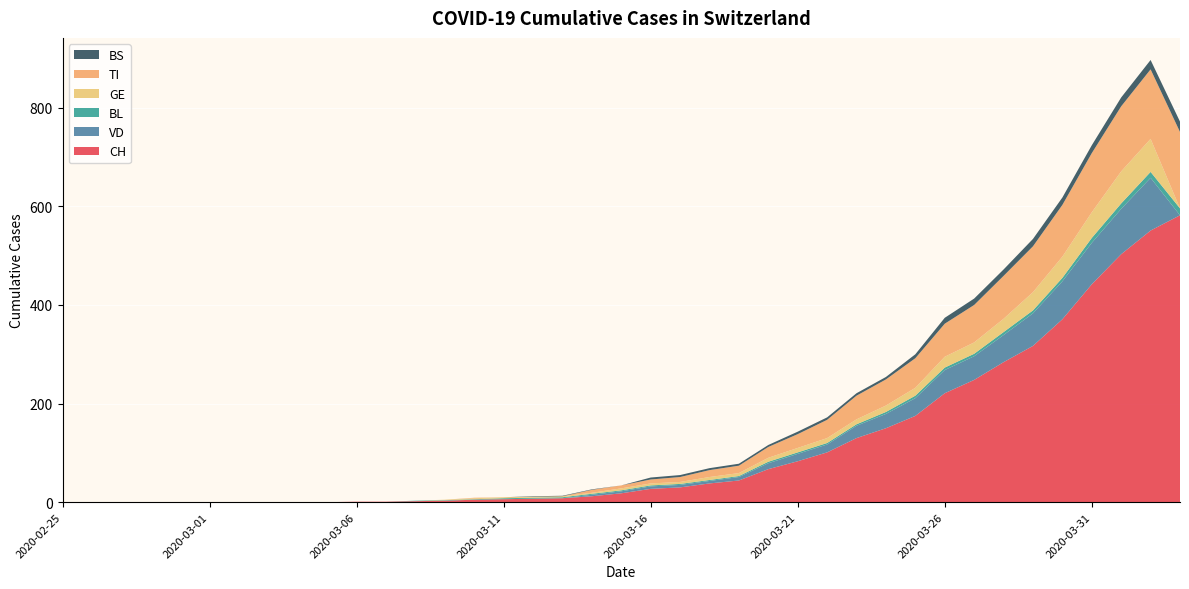

Reading right to left, what are all the values shown in this chart?

CH: 2020-04-03=582	2020-04-02=551	2020-04-01=503	2020-03-31=442	2020-03-30=371	2020-03-29=317	2020-03-28=284	2020-03-27=248	2020-03-26=221	2020-03-25=175	2020-03-24=150	2020-03-23=130	2020-03-22=101	2020-03-21=83	2020-03-20=67	2020-03-19=44	2020-03-18=38	2020-03-17=30	2020-03-16=27	2020-03-15=18	2020-03-14=12	2020-03-13=8	2020-03-12=7	2020-03-11=6	2020-03-10=5	2020-03-09=3	2020-03-08=2	2020-03-07=1	2020-03-06=1	2020-03-05=0	2020-03-04=0	2020-03-03=0	2020-03-02=0	2020-03-01=0	2020-02-29=0	2020-02-28=0	2020-02-27=0	2020-02-26=0	2020-02-25=0
VD: 2020-04-03=0	2020-04-02=107	2020-04-01=92	2020-03-31=84	2020-03-30=77	2020-03-29=66	2020-03-28=55	2020-03-27=48	2020-03-26=47	2020-03-25=36	2020-03-24=29	2020-03-23=25	2020-03-22=16	2020-03-21=15	2020-03-20=12	2020-03-19=7	2020-03-18=5	2020-03-17=5	2020-03-16=5	2020-03-15=4	2020-03-14=3	2020-03-13=0	2020-03-12=0	2020-03-11=0	2020-03-10=0	2020-03-09=0	2020-03-08=0	2020-03-07=0	2020-03-06=0	2020-03-05=0	2020-03-04=0	2020-03-03=0	2020-03-02=0	2020-03-01=0	2020-02-29=0	2020-02-28=0	2020-02-27=0	2020-02-26=0	2020-02-25=0
BL: 2020-04-03=14	2020-04-02=12	2020-04-01=11	2020-03-31=10	2020-03-30=7	2020-03-29=6	2020-03-28=6	2020-03-27=5	2020-03-26=5	2020-03-25=5	2020-03-24=4	2020-03-23=3	2020-03-22=3	2020-03-21=3	2020-03-20=3	2020-03-19=2	2020-03-18=2	2020-03-17=2	2020-03-16=2	2020-03-15=2	2020-03-14=2	2020-03-13=2	2020-03-12=2	2020-03-11=2	2020-03-10=1	2020-03-09=1	2020-03-08=1	2020-03-07=0	2020-03-06=0	2020-03-05=0	2020-03-04=0	2020-03-03=0	2020-03-02=0	2020-03-01=0	2020-02-29=0	2020-02-28=0	2020-02-27=0	2020-02-26=0	2020-02-25=0
GE: 2020-04-03=0	2020-04-02=67	2020-04-01=65	2020-03-31=52	2020-03-30=43	2020-03-29=37	2020-03-28=27	2020-03-27=23	2020-03-26=22	2020-03-25=16	2020-03-24=13	2020-03-23=10	2020-03-22=10	2020-03-21=9	2020-03-20=8	2020-03-19=6	2020-03-18=6	2020-03-17=4	2020-03-16=4	2020-03-15=4	2020-03-14=2	2020-03-13=2	2020-03-12=2	2020-03-11=2	2020-03-10=2	2020-03-09=1	2020-03-08=0	2020-03-07=0	2020-03-06=0	2020-03-05=0	2020-03-04=0	2020-03-03=0	2020-03-02=0	2020-03-01=0	2020-02-29=0	2020-02-28=0	2020-02-27=0	2020-02-26=0	2020-02-25=0
TI: 2020-04-03=155	2020-04-02=141	2020-04-01=132	2020-03-31=120	2020-03-30=105	2020-03-29=93	2020-03-28=87	2020-03-27=76	2020-03-26=67	2020-03-25=60	2020-03-24=53	2020-03-23=48	2020-03-22=37	2020-03-21=28	2020-03-20=22	2020-03-19=15	2020-03-18=14	2020-03-17=10	2020-03-16=8	2020-03-15=6	2020-03-14=6	2020-03-13=0	2020-03-12=0	2020-03-11=0	2020-03-10=1	2020-03-09=0	2020-03-08=0	2020-03-07=0	2020-03-06=0	2020-03-05=0	2020-03-04=0	2020-03-03=0	2020-03-02=0	2020-03-01=0	2020-02-29=0	2020-02-28=0	2020-02-27=0	2020-02-26=0	2020-02-25=0
BS: 2020-04-03=21	2020-04-02=19	2020-04-01=18	2020-03-31=16	2020-03-30=15	2020-03-29=15	2020-03-28=13	2020-03-27=13	2020-03-26=12	2020-03-25=8	2020-03-24=5	2020-03-23=5	2020-03-22=5	2020-03-21=5	2020-03-20=4	2020-03-19=4	2020-03-18=4	2020-03-17=4	2020-03-16=4	2020-03-15=0	2020-03-14=1	2020-03-13=1	2020-03-12=1	2020-03-11=0	2020-03-10=0	2020-03-09=0	2020-03-08=0	2020-03-07=0	2020-03-06=0	2020-03-05=0	2020-03-04=0	2020-03-03=0	2020-03-02=0	2020-03-01=0	2020-02-29=0	2020-02-28=0	2020-02-27=0	2020-02-26=0	2020-02-25=0